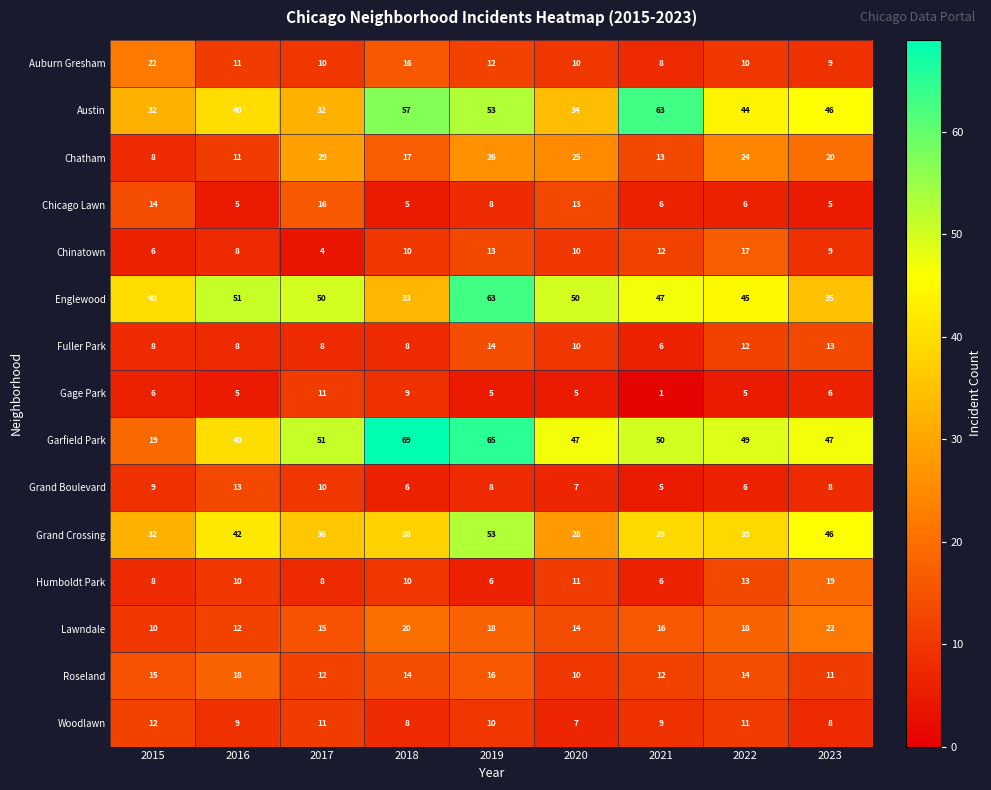

Is it true that Chinatown equals 15 at 2018?

False